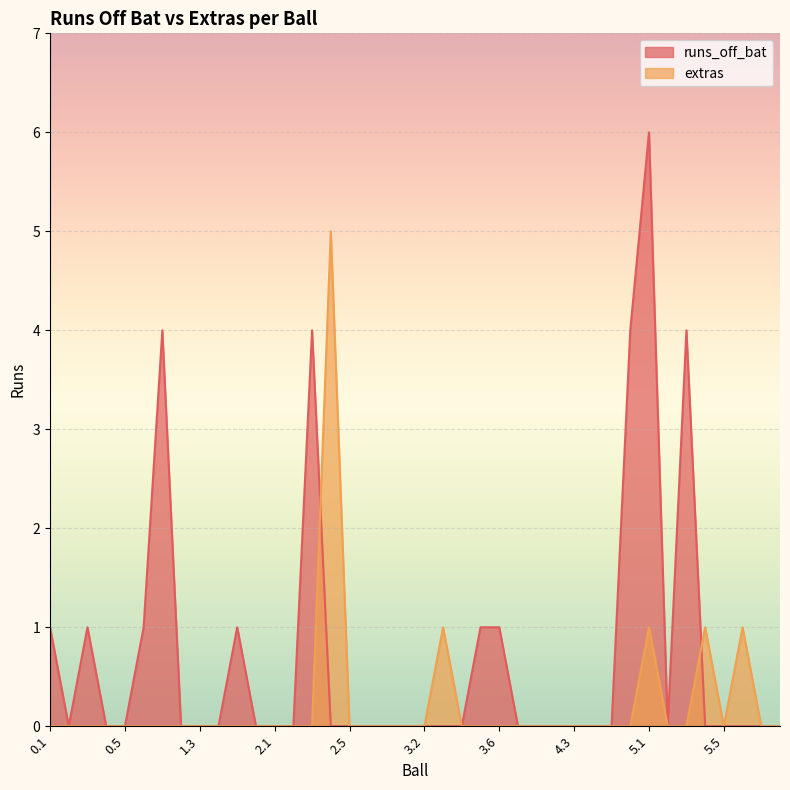

What is the label of the 1st point from the right?

5.8